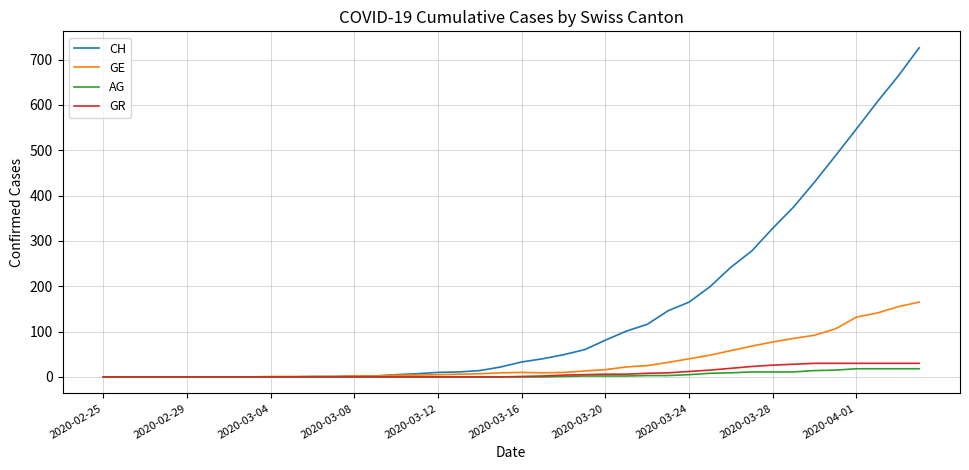

Which series has the largest total across all categories?

CH